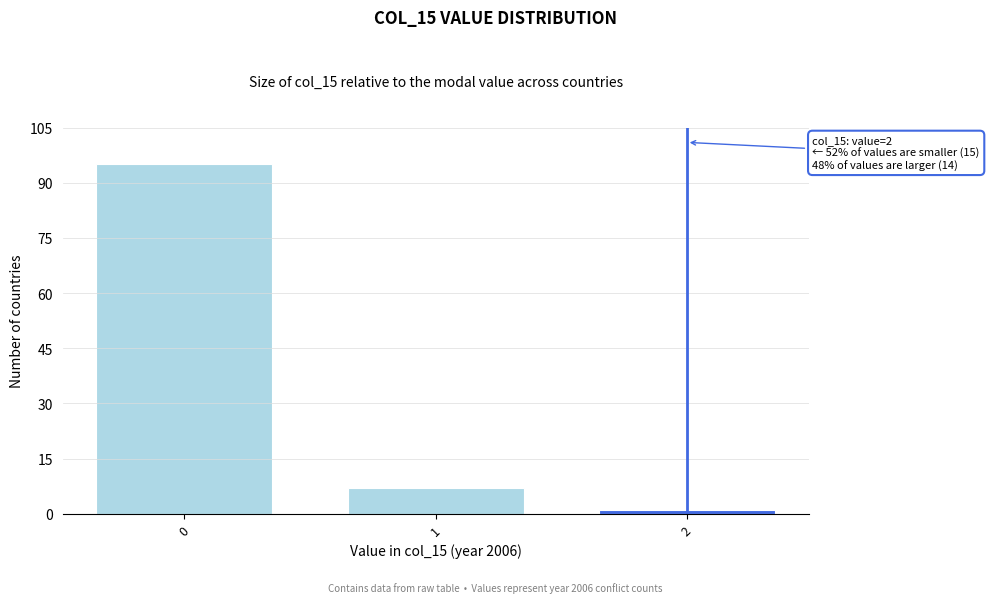

Reading left to right, what are all the values shown in this chart?

95	7	1